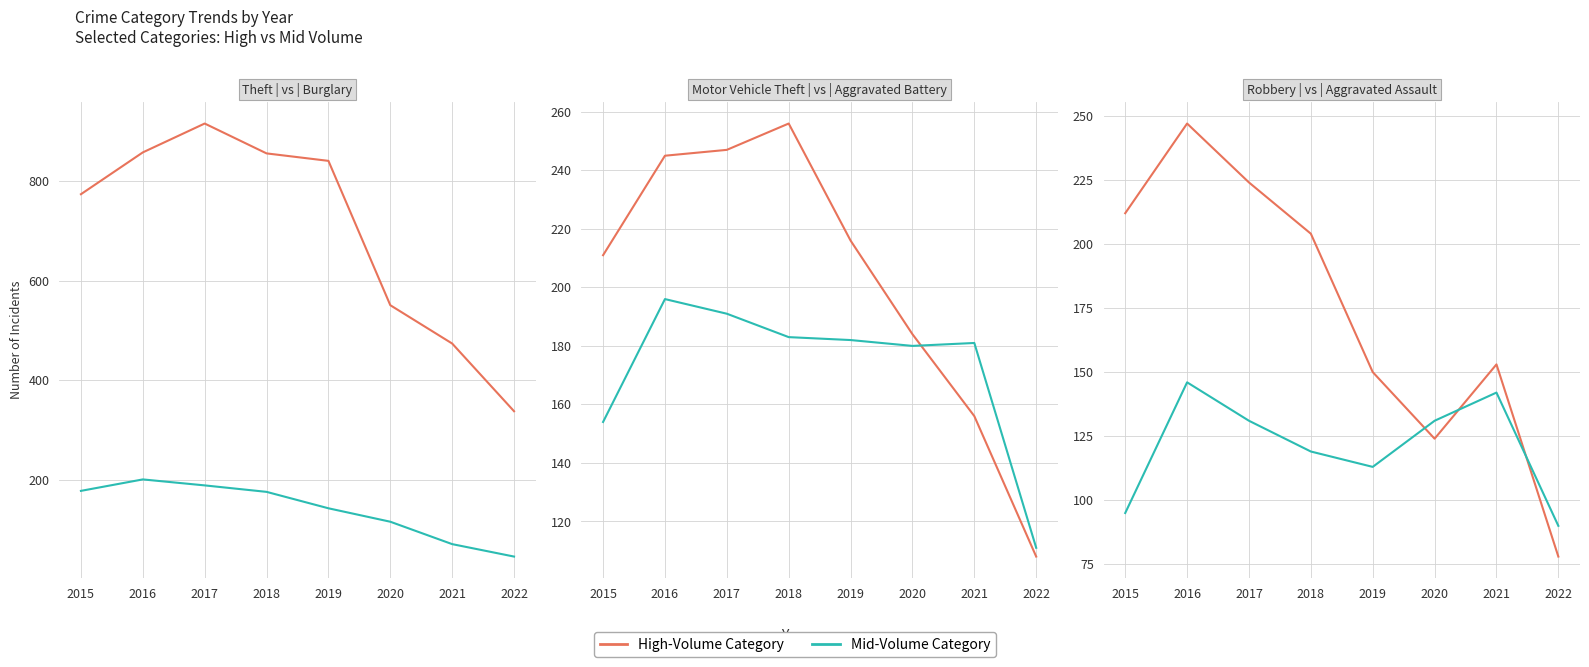

At which label does Burglary first exceed 176?

2015